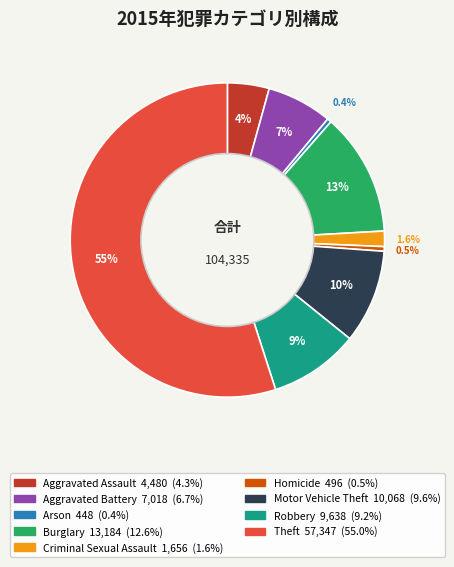

Does Theft account for over 50% of the chart?

Yes